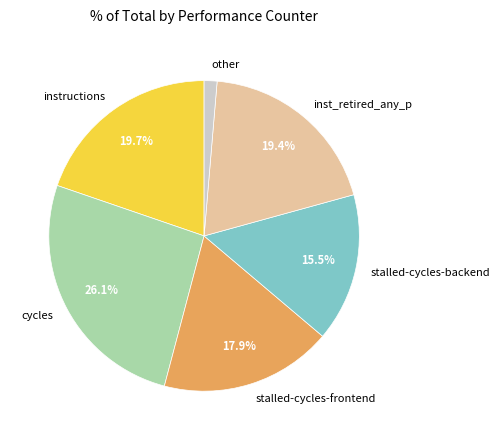

What is the ratio of the value at stalled-cycles-frontend to the value at instructions?

0.9